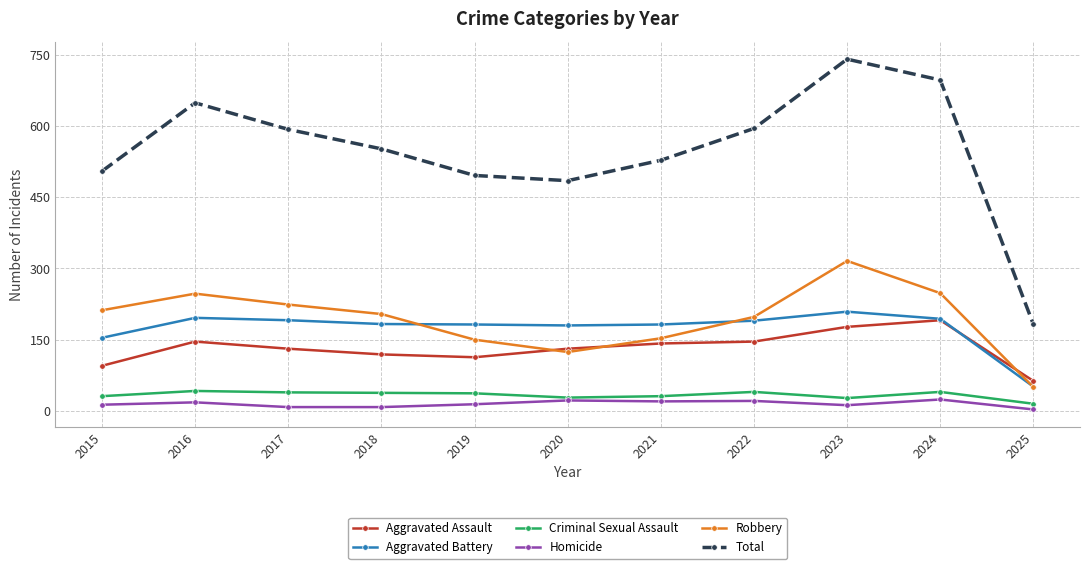

True or false: Robbery has more than 0 points higher than both neighbors.

True